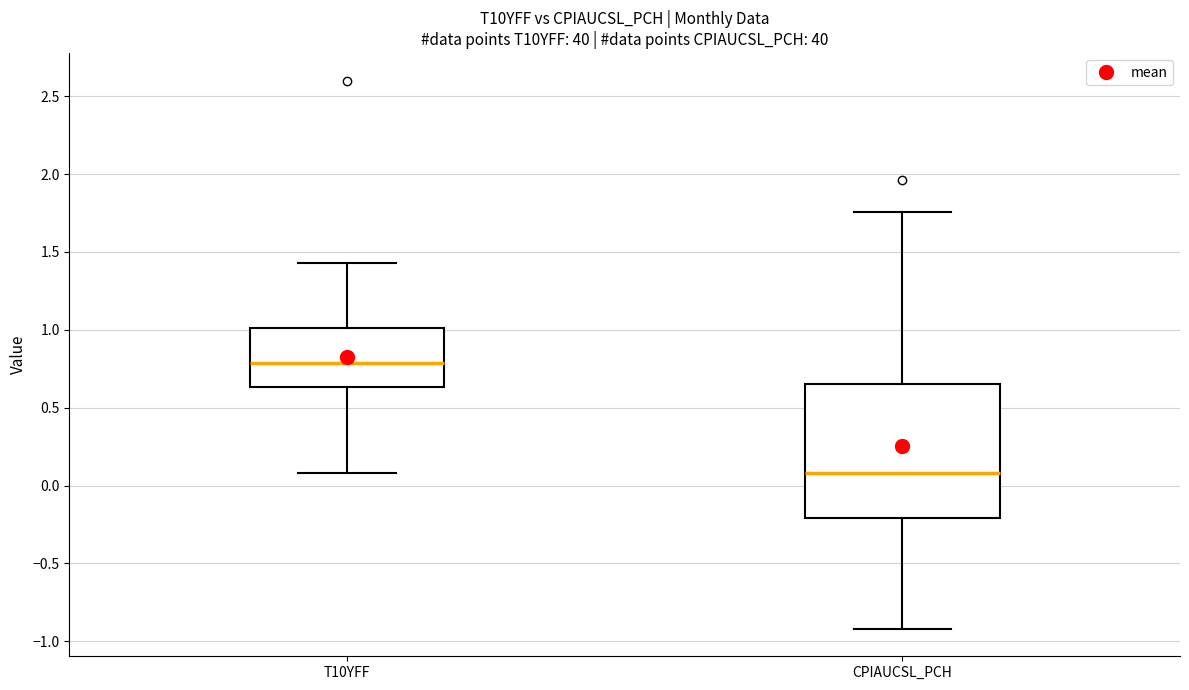

Reading left to right, transcribe this box plot: for each box, give where its median line is, the range the box spans, and where its two whiskers end, as read against the y-axis. The values are not printed on the chart, so give them approximately, as read against the axis.

T10YFF: median 0.80, box 0.65 to 1.00, whiskers 0.10 to 1.45
CPIAUCSL_PCH: median 0.10, box -0.20 to 0.65, whiskers -0.90 to 1.75